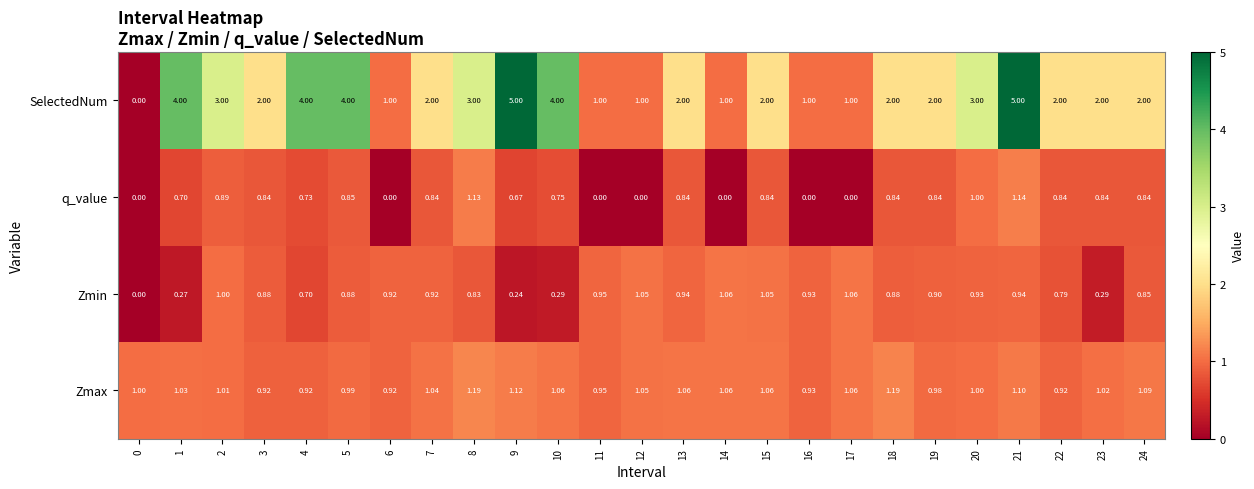

Rank the series by their maximum value, from lowest to highest.

Zmin, q_value, Zmax, SelectedNum